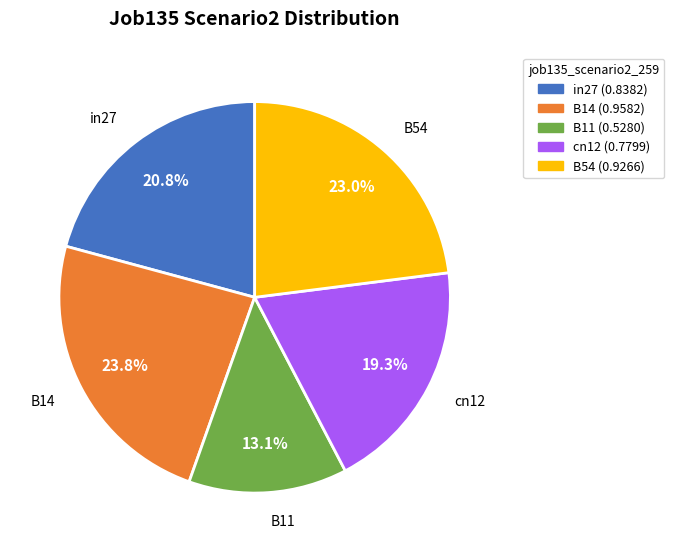

To the nearest percent, what is the combined percentage of B14 and in27?

45%